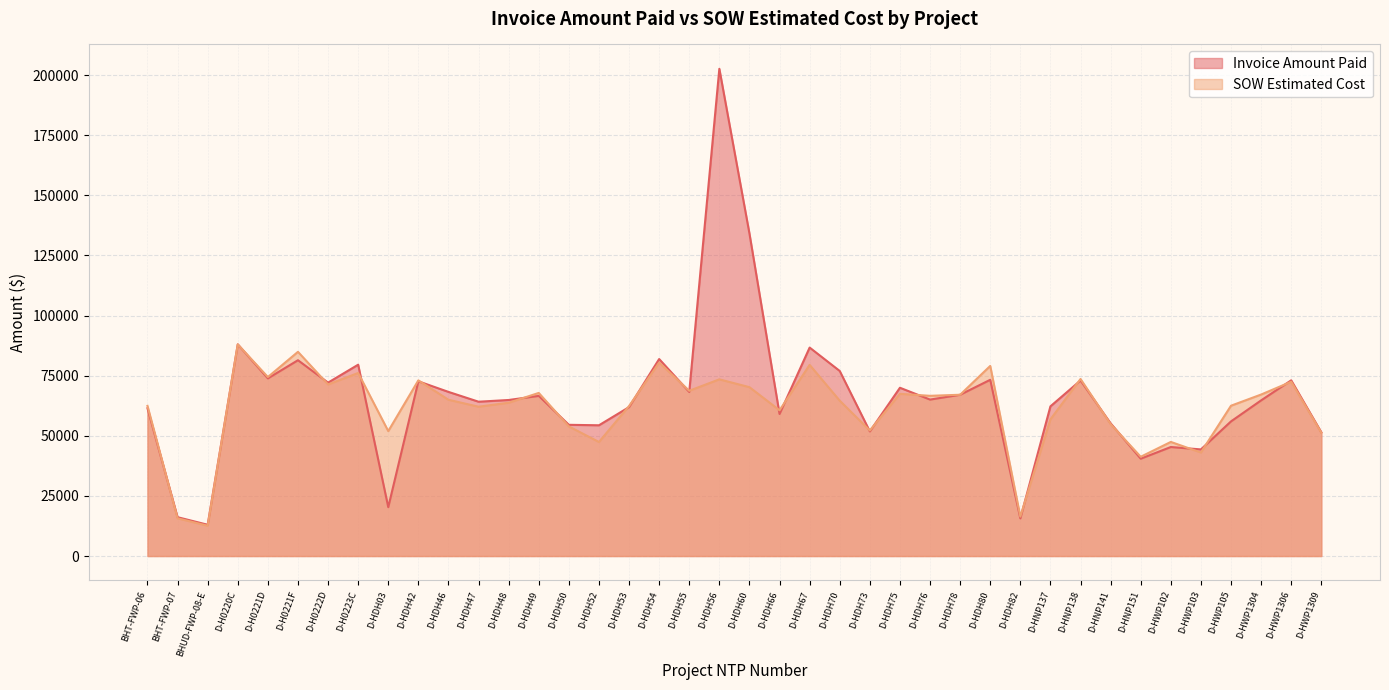

Reading right to left, transcribe all the data shown in this chart.

Invoice Amount Paid: 51485.5	73087.5	64739.0	56001.0	44346.0	45340.0	40484.0	55197.0	73025.0	62254.0	15664.0	73300.0	67080.0	65072.0	69992.0	51838.0	76965.0	86709.5	59084.0	134171.5	202651.0	68249.0	81941.0	61939.0	54385.1	54578.5	66607.5	64902.5	64186.0	68269.0	72678.0	20330.3	79581.5	72125.0	81445.0	73894.0	88045.5	13008.1	16153.8	61491.1
SOW Estimated Cost: 51295.0	72492.0	67171.5	62522.5	43064.0	47461.5	41285.0	54861.0	73639.0	56854.0	16398.0	79069.5	67080.0	66638.0	67463.0	52222.0	64609.0	79507.0	60625.5	70235.0	73491.5	68736.5	80443.5	62383.0	47432.5	53906.8	67840.5	63756.5	62104.0	65001.0	73070.5	51958.0	76139.5	71361.0	84935.5	74446.0	88033.5	12601.5	15690.1	62460.4